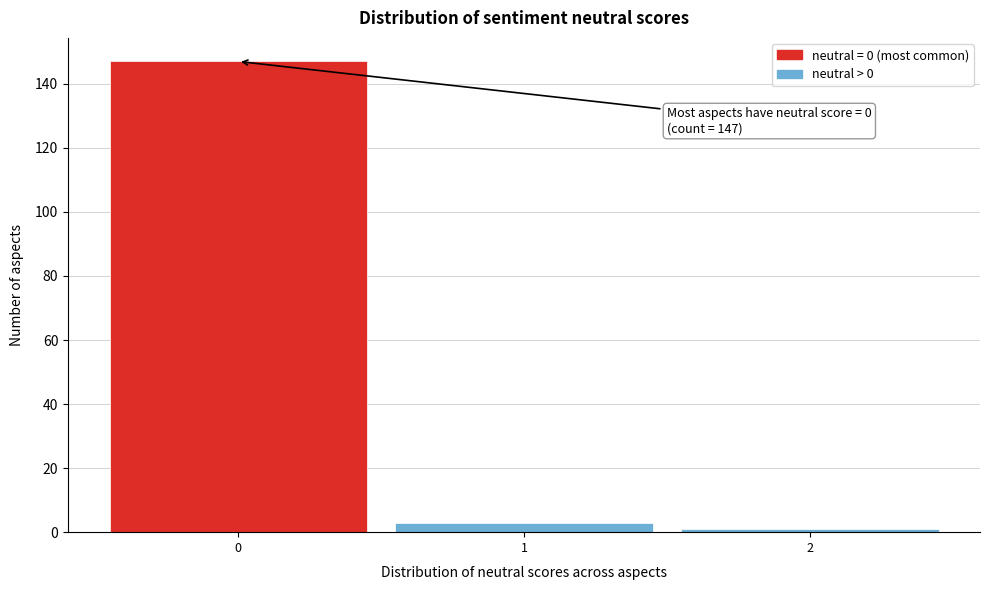

Over which range of the x-axis is the bar tallest?

-0.5 to 0.5